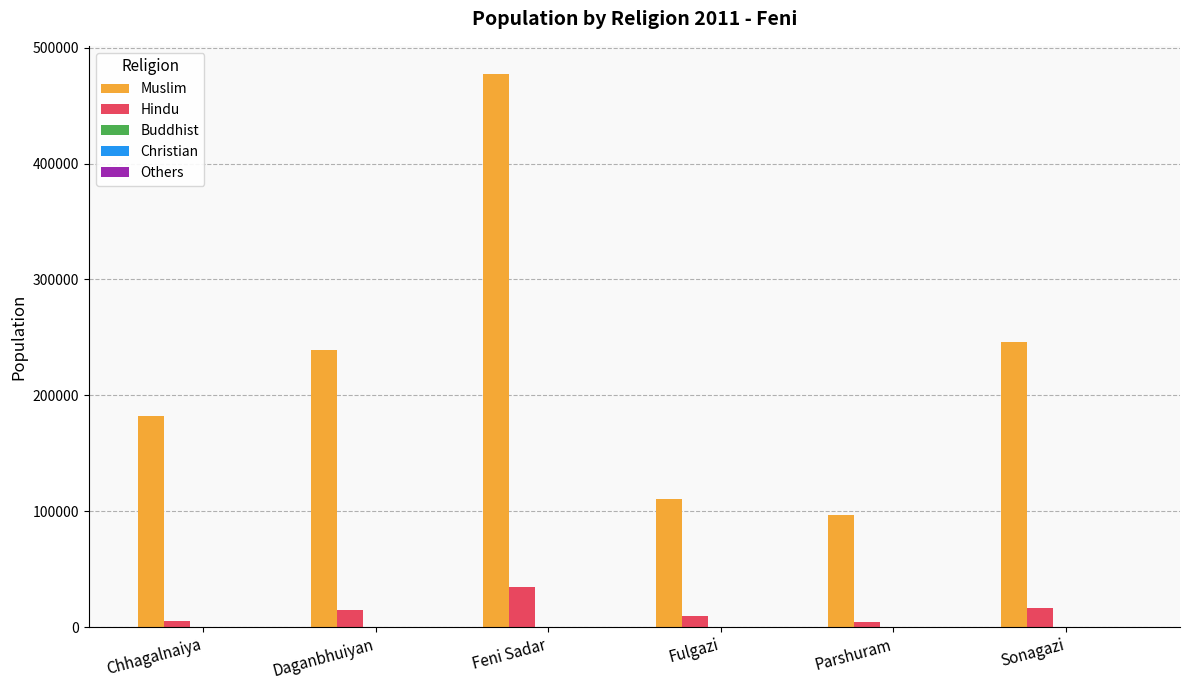

Is the value of Hindu at Feni Sadar greater than the value of Muslim at Fulgazi?

No